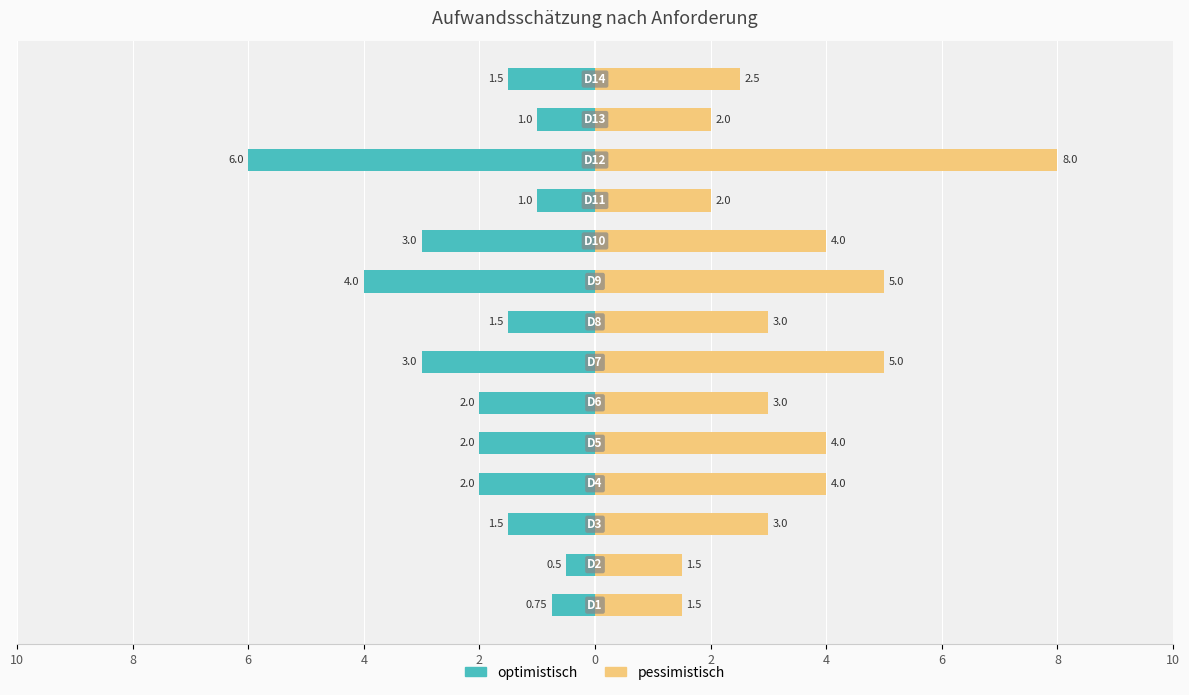

Rank the series at 6 from lowest to highest value.

optimistisch, pessimistisch